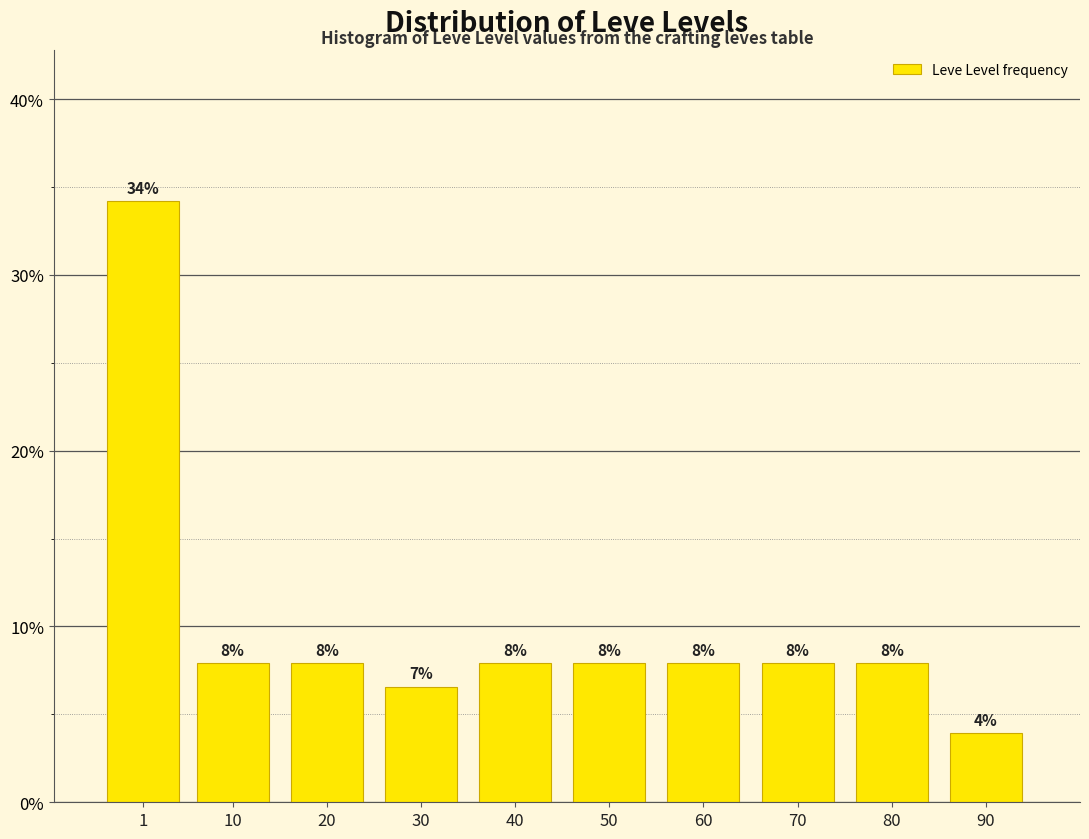

How many bars are there in total?

10